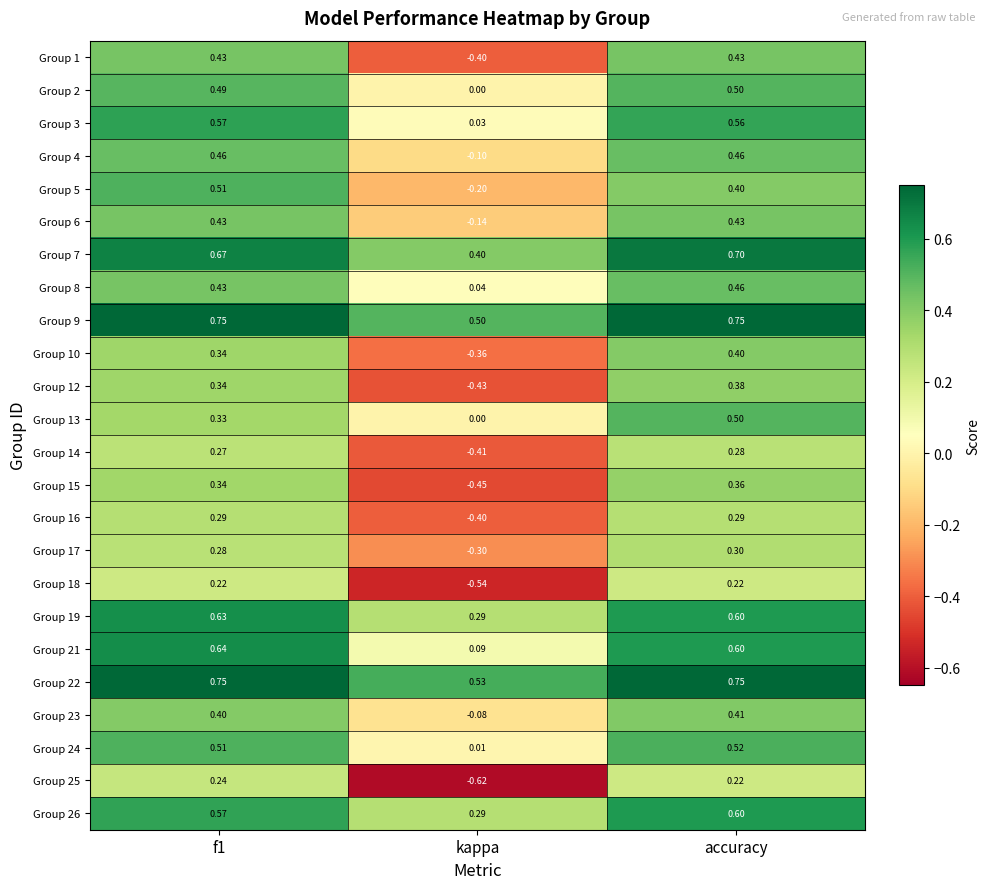

Which category has the lowest value across all series?

kappa